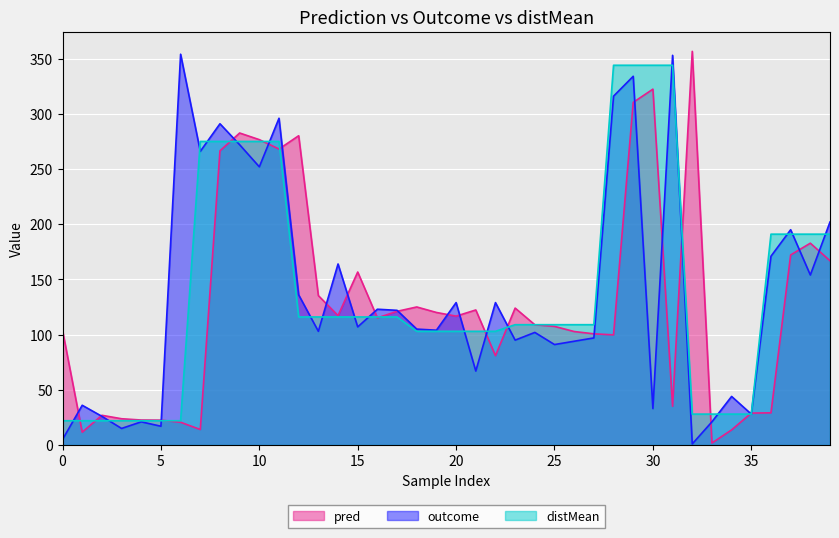

How many lines are shown in the chart?

3